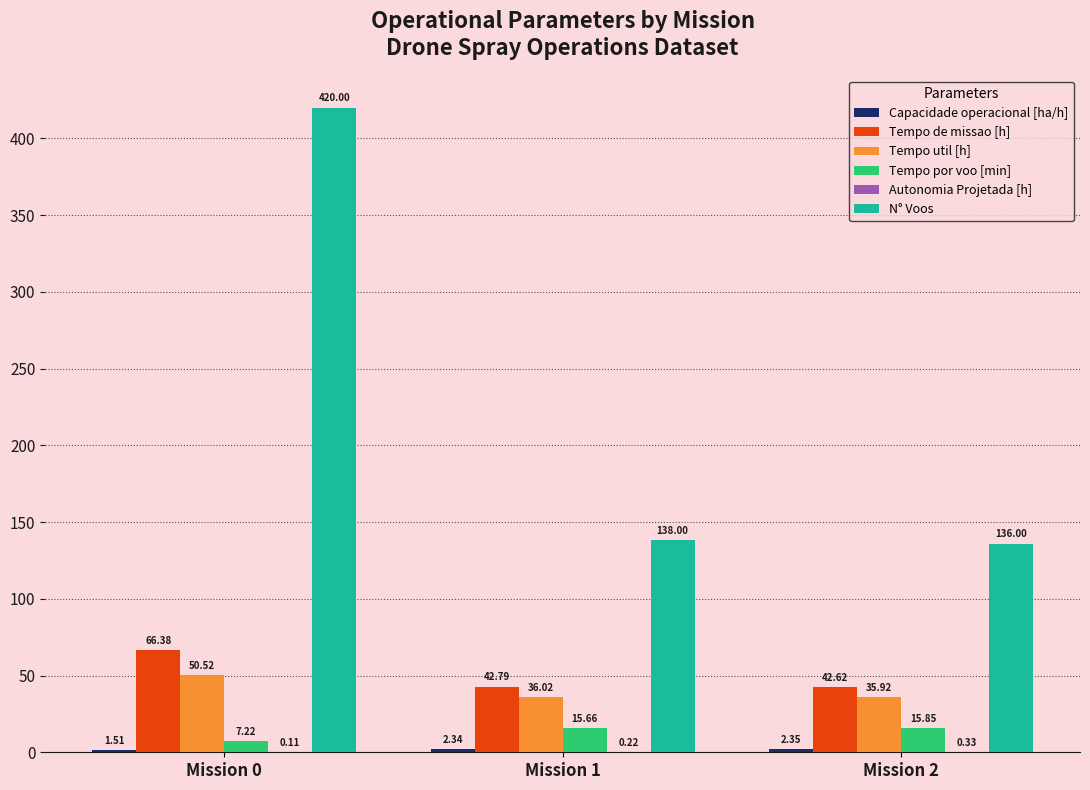

What is the sum of all Tempo por voo [min] values?

38.7